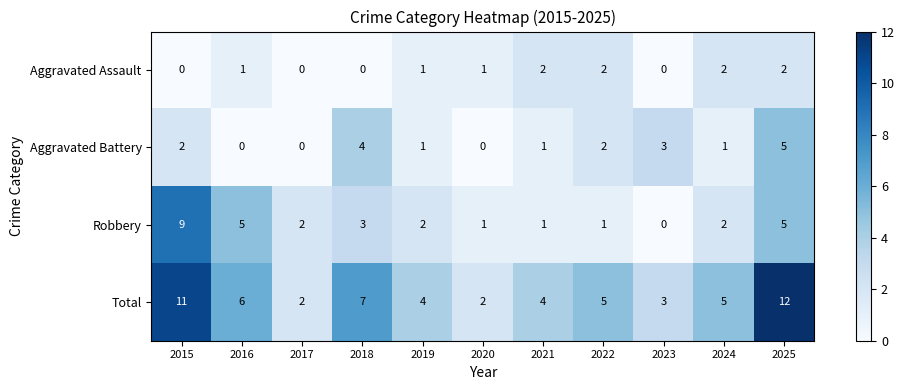

At which label does Robbery first exceed 2?

2015